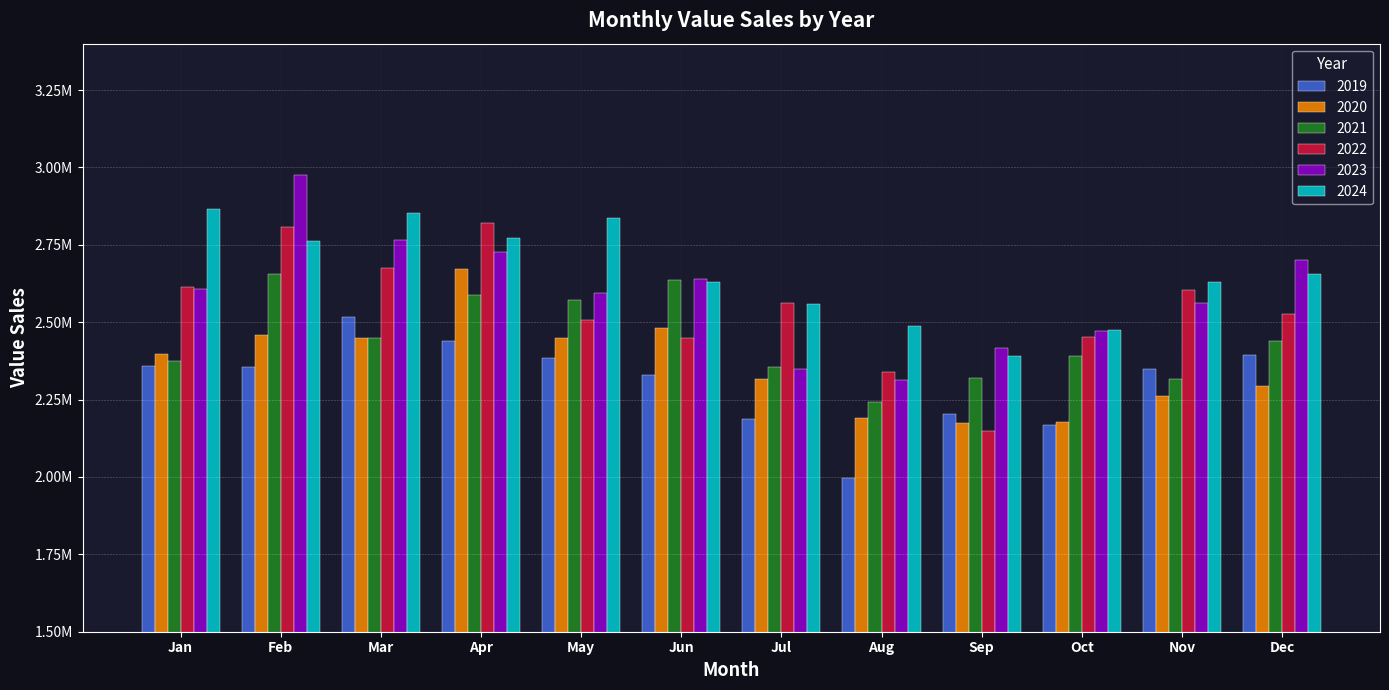

What is the minimum value shown in the chart?

1996674.4